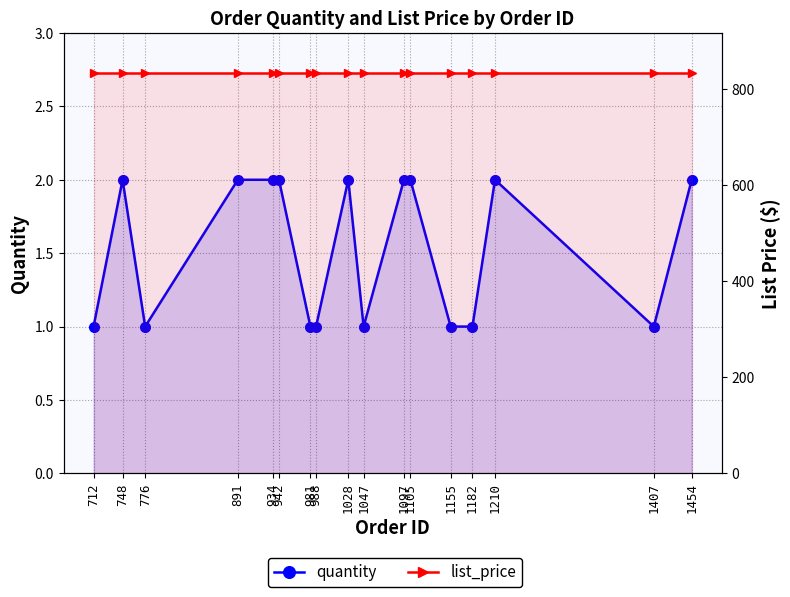

Which has a higher value, 1028 or 934?

1028